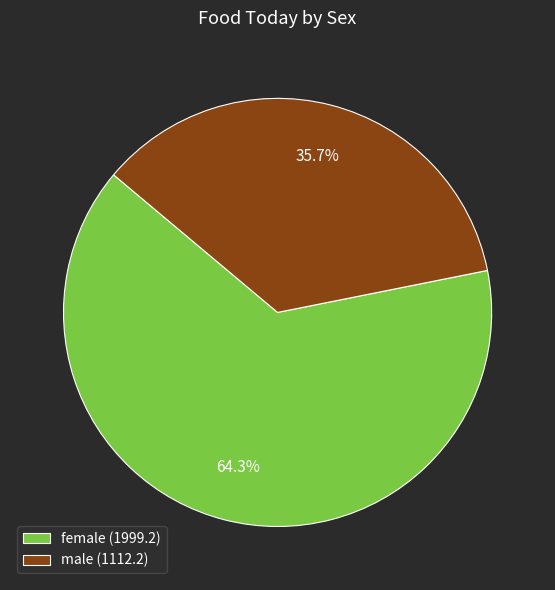

How many slices are in this pie chart?

2